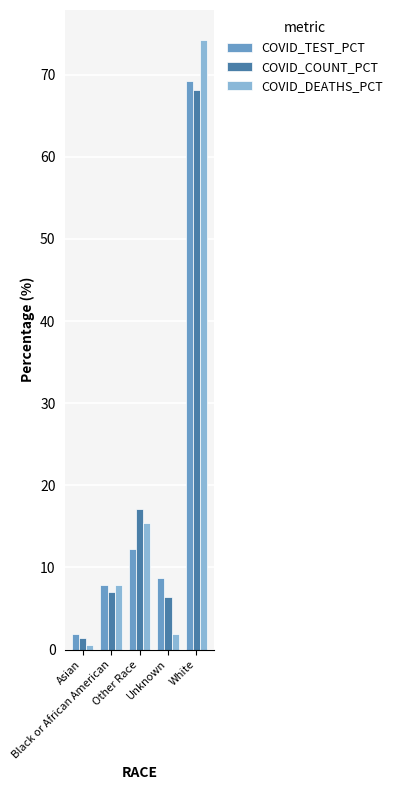

Count the number of data series in this chart.

3